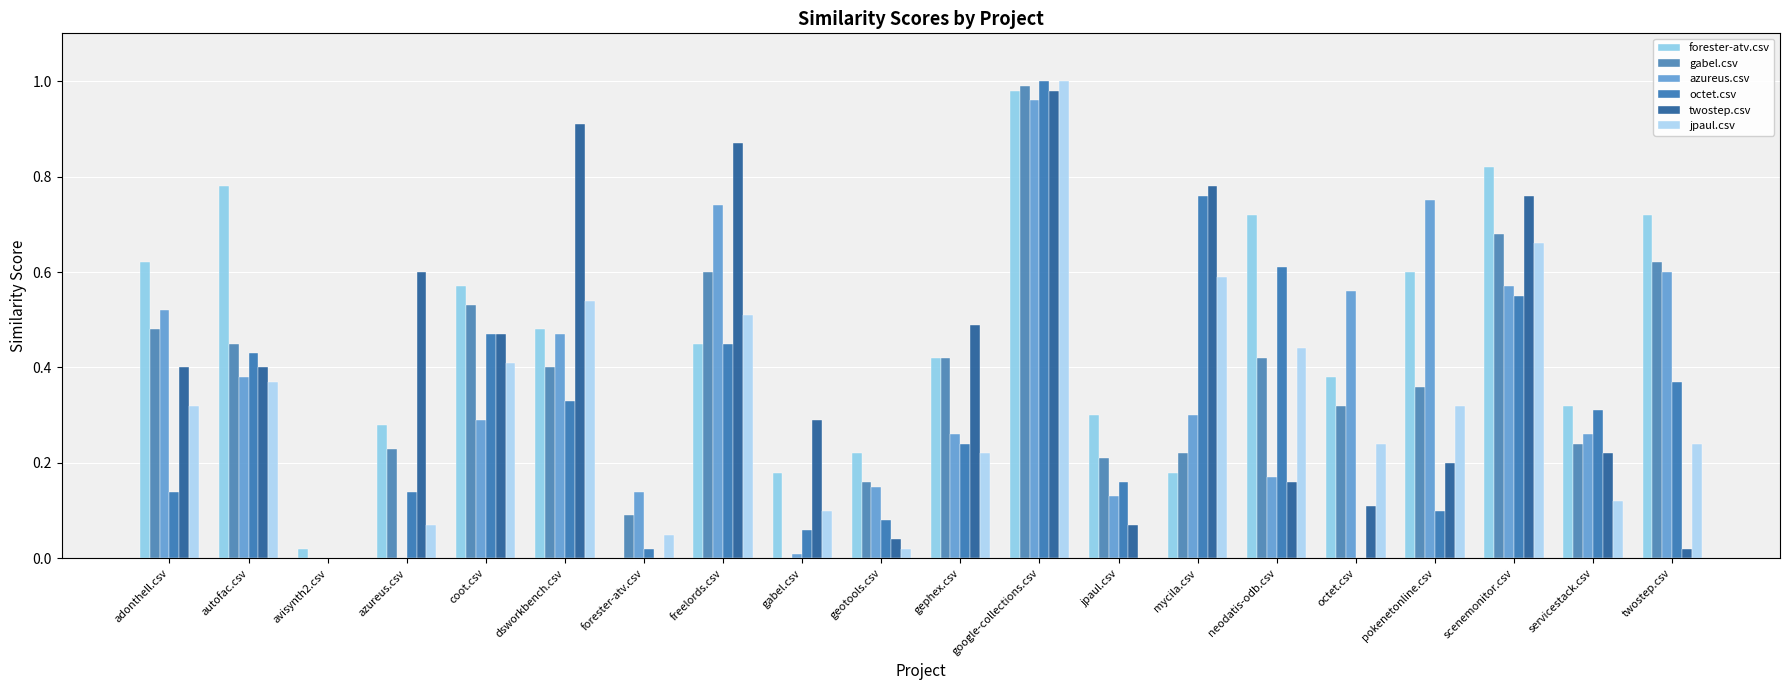

Reading left to right, extract all data points from this chart.

forester-atv.csv: adonthell.csv=0.6	autofac.csv=0.8	avisynth2.csv=0.0	azureus.csv=0.3	coot.csv=0.6	dsworkbench.csv=0.5	forester-atv.csv=0.0	freelords.csv=0.5	gabel.csv=0.2	geotools.csv=0.2	gephex.csv=0.4	google-collections.csv=1.0	jpaul.csv=0.3	mycila.csv=0.2	neodatis-odb.csv=0.7	octet.csv=0.4	pokenetonline.csv=0.6	scenemonitor.csv=0.8	servicestack.csv=0.3	twostep.csv=0.7
gabel.csv: adonthell.csv=0.5	autofac.csv=0.5	avisynth2.csv=0.0	azureus.csv=0.2	coot.csv=0.5	dsworkbench.csv=0.4	forester-atv.csv=0.1	freelords.csv=0.6	gabel.csv=0.0	geotools.csv=0.2	gephex.csv=0.4	google-collections.csv=1.0	jpaul.csv=0.2	mycila.csv=0.2	neodatis-odb.csv=0.4	octet.csv=0.3	pokenetonline.csv=0.4	scenemonitor.csv=0.7	servicestack.csv=0.2	twostep.csv=0.6
azureus.csv: adonthell.csv=0.5	autofac.csv=0.4	avisynth2.csv=0.0	azureus.csv=0.0	coot.csv=0.3	dsworkbench.csv=0.5	forester-atv.csv=0.1	freelords.csv=0.7	gabel.csv=0.0	geotools.csv=0.1	gephex.csv=0.3	google-collections.csv=1.0	jpaul.csv=0.1	mycila.csv=0.3	neodatis-odb.csv=0.2	octet.csv=0.6	pokenetonline.csv=0.8	scenemonitor.csv=0.6	servicestack.csv=0.3	twostep.csv=0.6
octet.csv: adonthell.csv=0.1	autofac.csv=0.4	avisynth2.csv=0.0	azureus.csv=0.1	coot.csv=0.5	dsworkbench.csv=0.3	forester-atv.csv=0.0	freelords.csv=0.5	gabel.csv=0.1	geotools.csv=0.1	gephex.csv=0.2	google-collections.csv=1.0	jpaul.csv=0.2	mycila.csv=0.8	neodatis-odb.csv=0.6	octet.csv=0.0	pokenetonline.csv=0.1	scenemonitor.csv=0.6	servicestack.csv=0.3	twostep.csv=0.4
twostep.csv: adonthell.csv=0.4	autofac.csv=0.4	avisynth2.csv=0.0	azureus.csv=0.6	coot.csv=0.5	dsworkbench.csv=0.9	forester-atv.csv=0.0	freelords.csv=0.9	gabel.csv=0.3	geotools.csv=0.0	gephex.csv=0.5	google-collections.csv=1.0	jpaul.csv=0.1	mycila.csv=0.8	neodatis-odb.csv=0.2	octet.csv=0.1	pokenetonline.csv=0.2	scenemonitor.csv=0.8	servicestack.csv=0.2	twostep.csv=0.0
jpaul.csv: adonthell.csv=0.3	autofac.csv=0.4	avisynth2.csv=0.0	azureus.csv=0.1	coot.csv=0.4	dsworkbench.csv=0.5	forester-atv.csv=0.1	freelords.csv=0.5	gabel.csv=0.1	geotools.csv=0.0	gephex.csv=0.2	google-collections.csv=1.0	jpaul.csv=0.0	mycila.csv=0.6	neodatis-odb.csv=0.4	octet.csv=0.2	pokenetonline.csv=0.3	scenemonitor.csv=0.7	servicestack.csv=0.1	twostep.csv=0.2